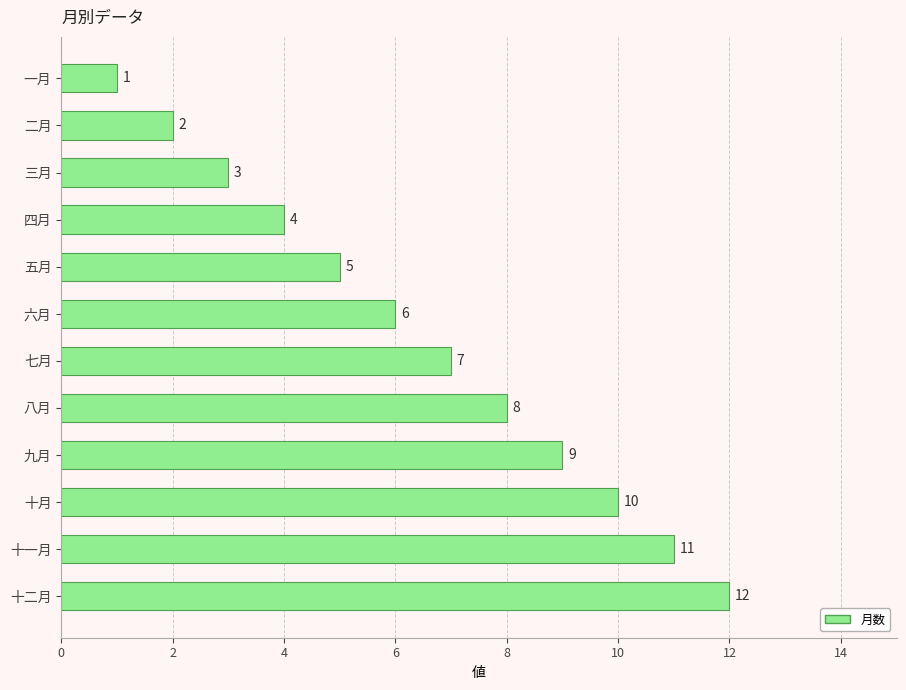

True or false: the data shows 2 at 五月.

False